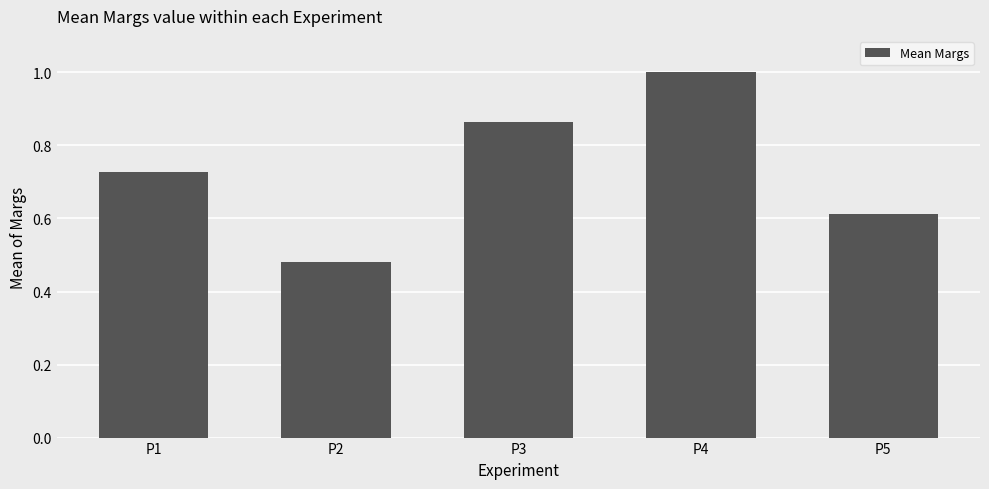

The value at P3 is 1.3. True or false?

False